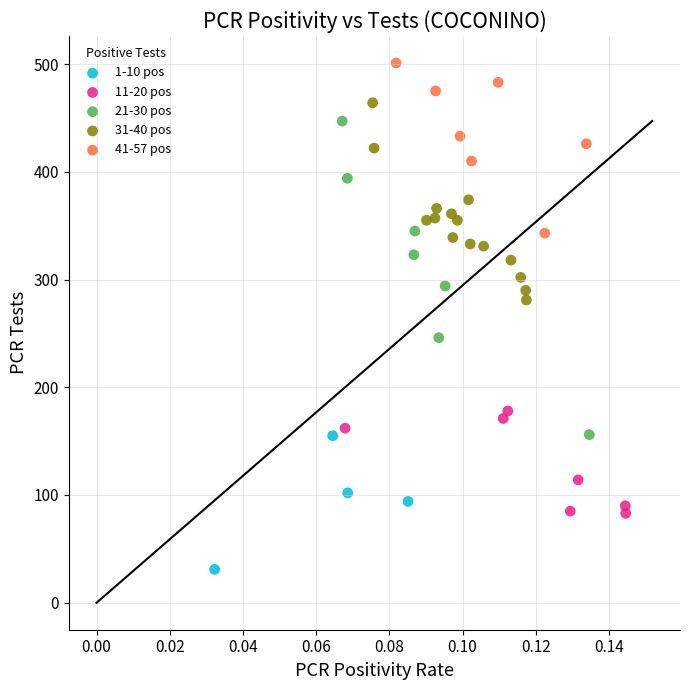

Which series has the widest spread of Y values?

21-30 pos